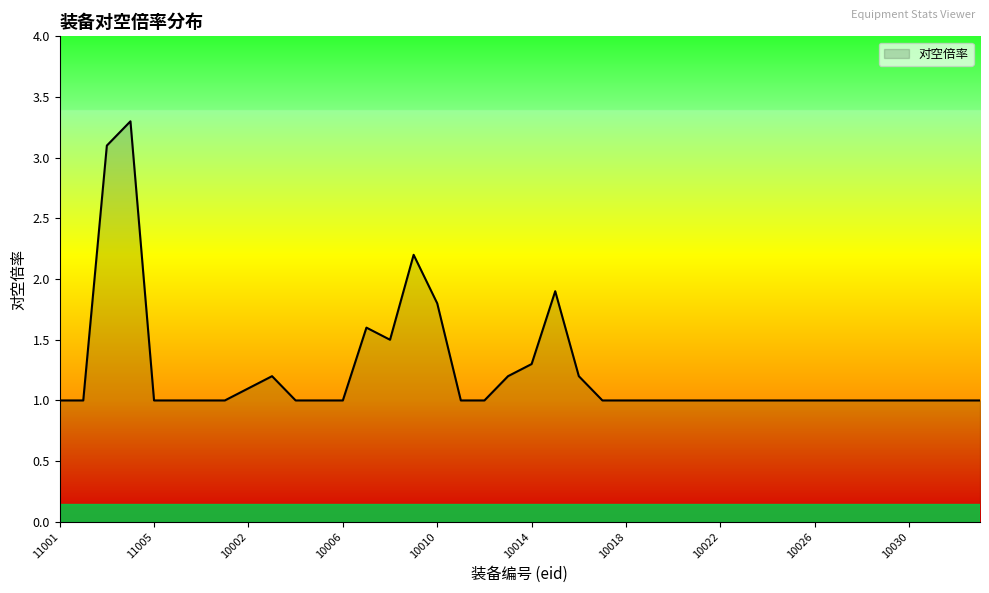

True or false: there are more than 2 points higher than both neighbors.

True